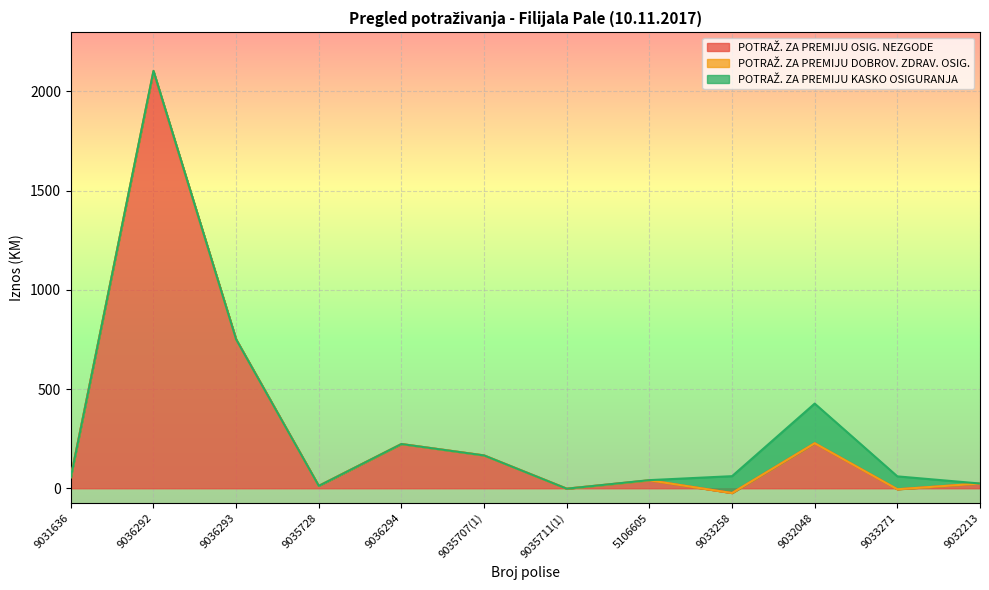

True or false: POTRAŽ. ZA PREMIJU OSIG. NEZGODE and POTRAŽ. ZA PREMIJU DOBROV. ZDRAV. OSIG. cross at least once.

True